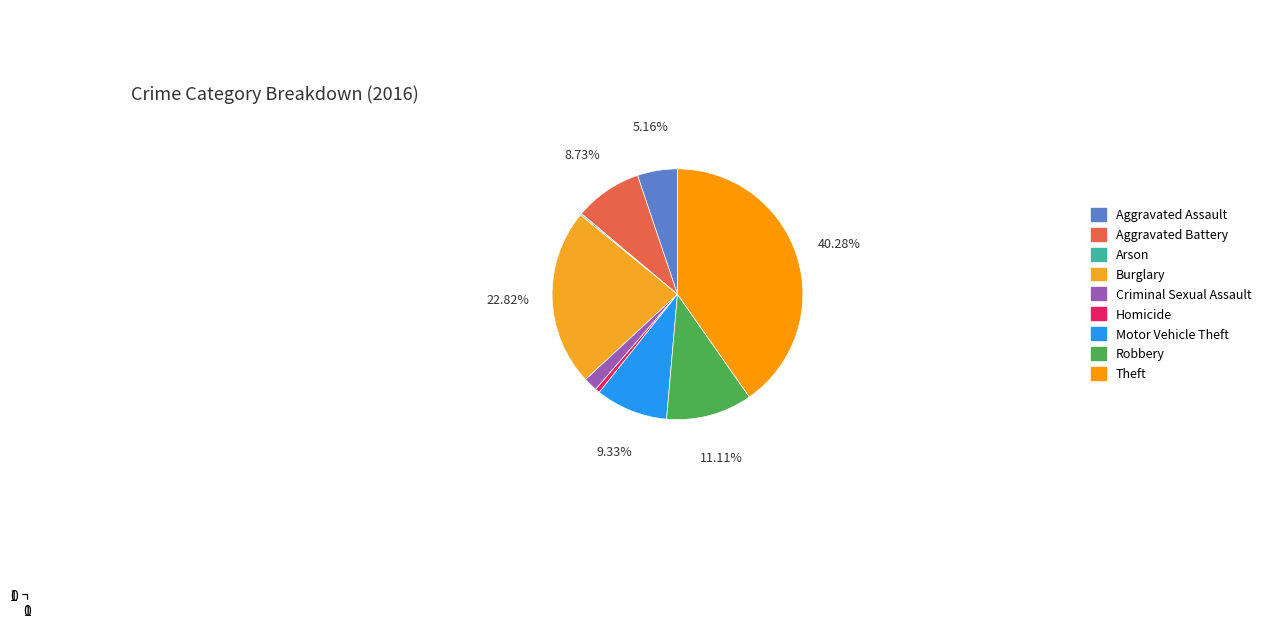

Between Robbery and Arson, which is larger?

Robbery